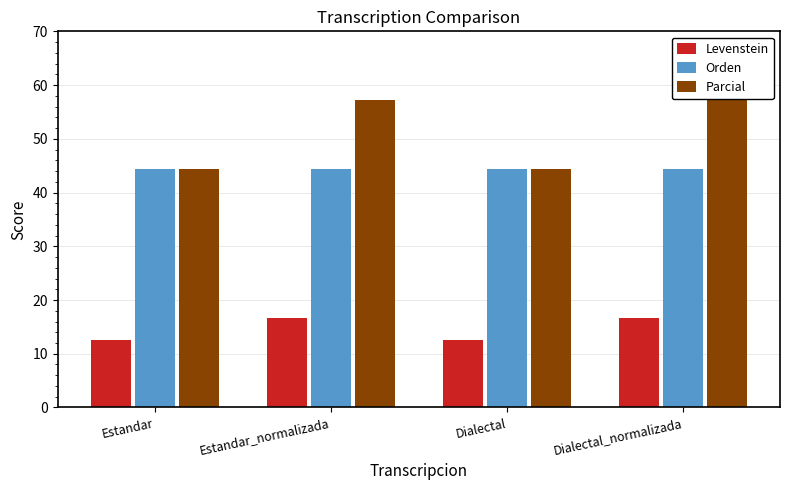

Reading left to right, what are all the values shown in this chart?

Levenstein: Estandar=12.5	Estandar_normalizada=16.7	Dialectal=12.5	Dialectal_normalizada=16.7
Orden: Estandar=44.4	Estandar_normalizada=44.4	Dialectal=44.4	Dialectal_normalizada=44.4
Parcial: Estandar=44.4	Estandar_normalizada=57.1	Dialectal=44.4	Dialectal_normalizada=57.1